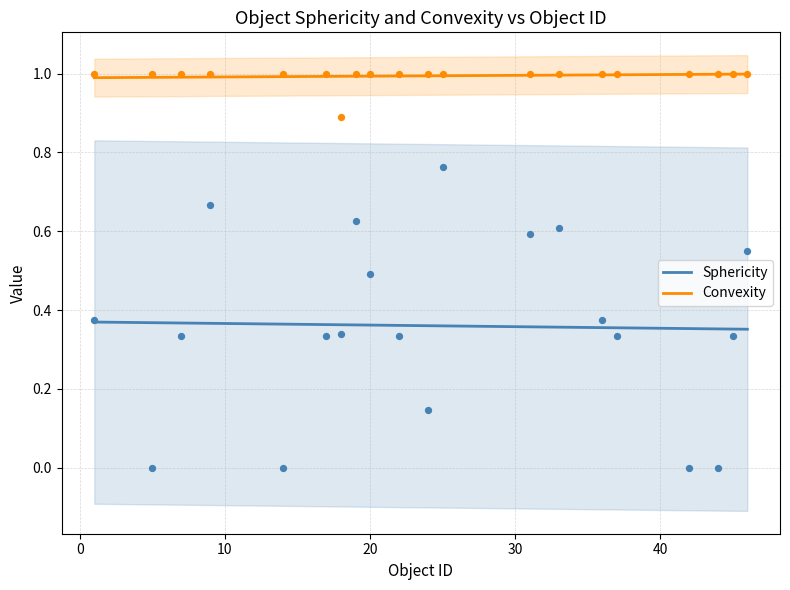

At how many categories does at least one series exceed 0?

20